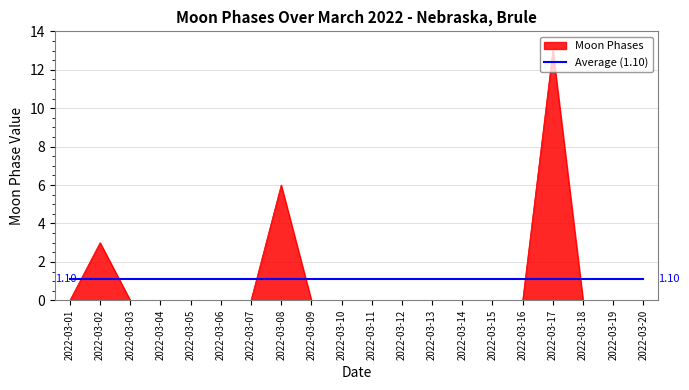

What is the difference between the Moon Phases values at 2022-03-02 and 2022-03-15?

3.0